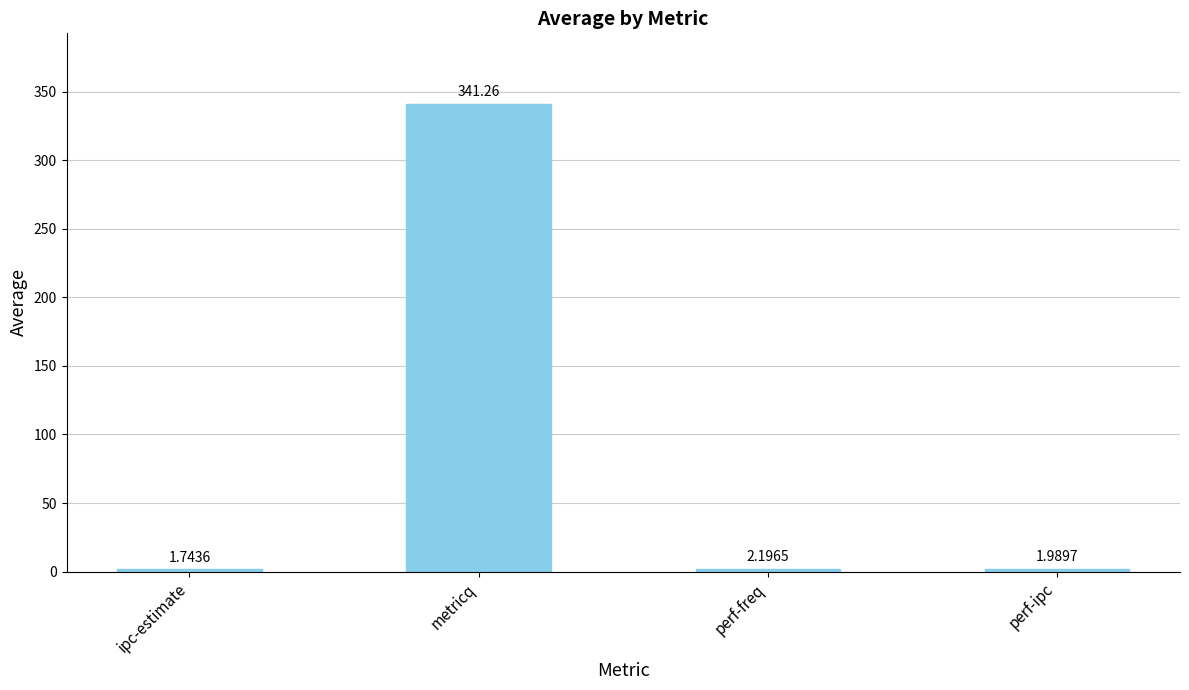

True or false: the data shows 341.3 at metricq.

True